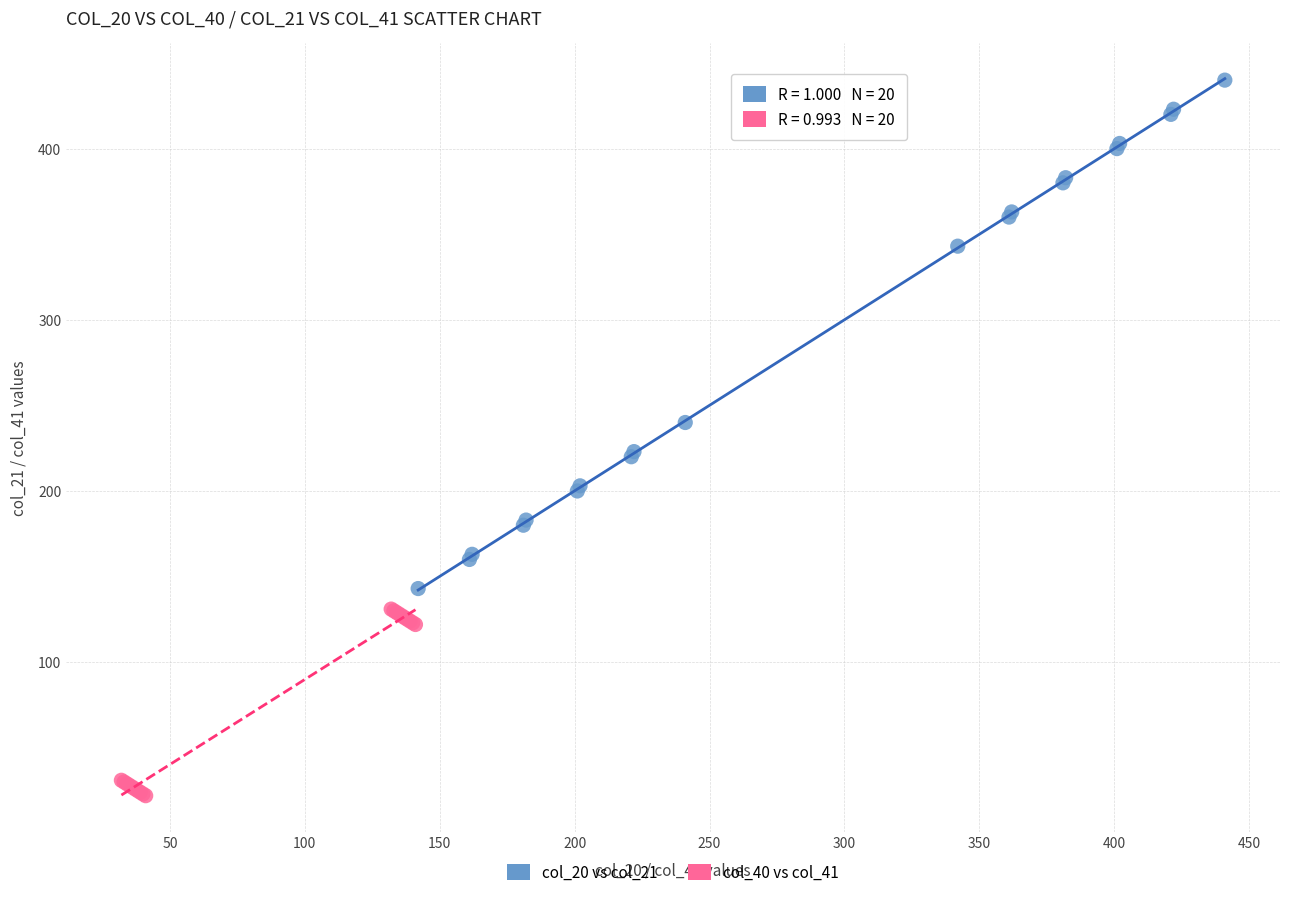

What are all the series names shown in the legend?

col_20 vs col_21, col_40 vs col_41